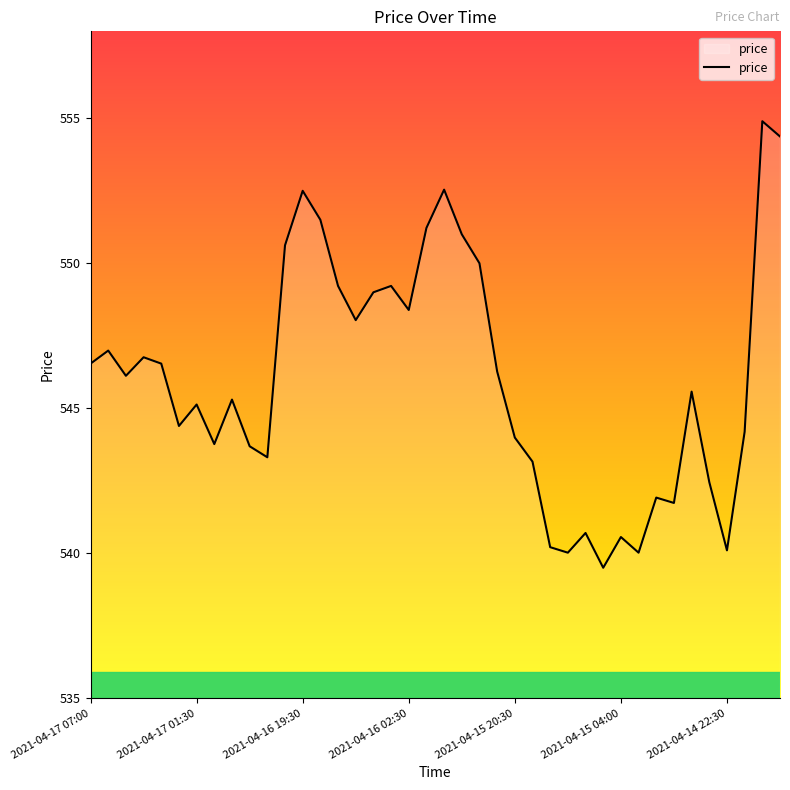

What is the sum of all values?

21841.5